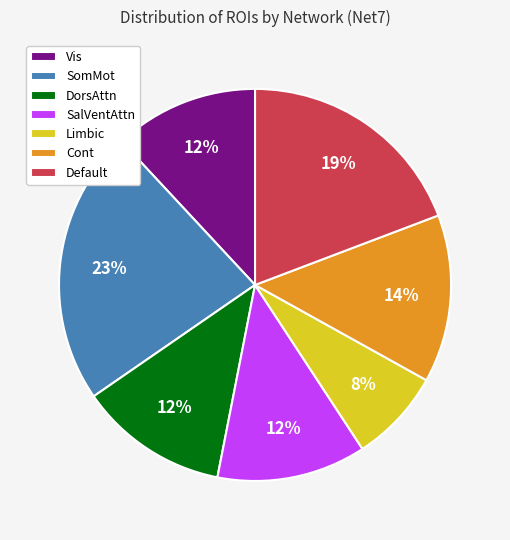

To the nearest percent, what is the difference between the largest and smallest slice percentages?

15%